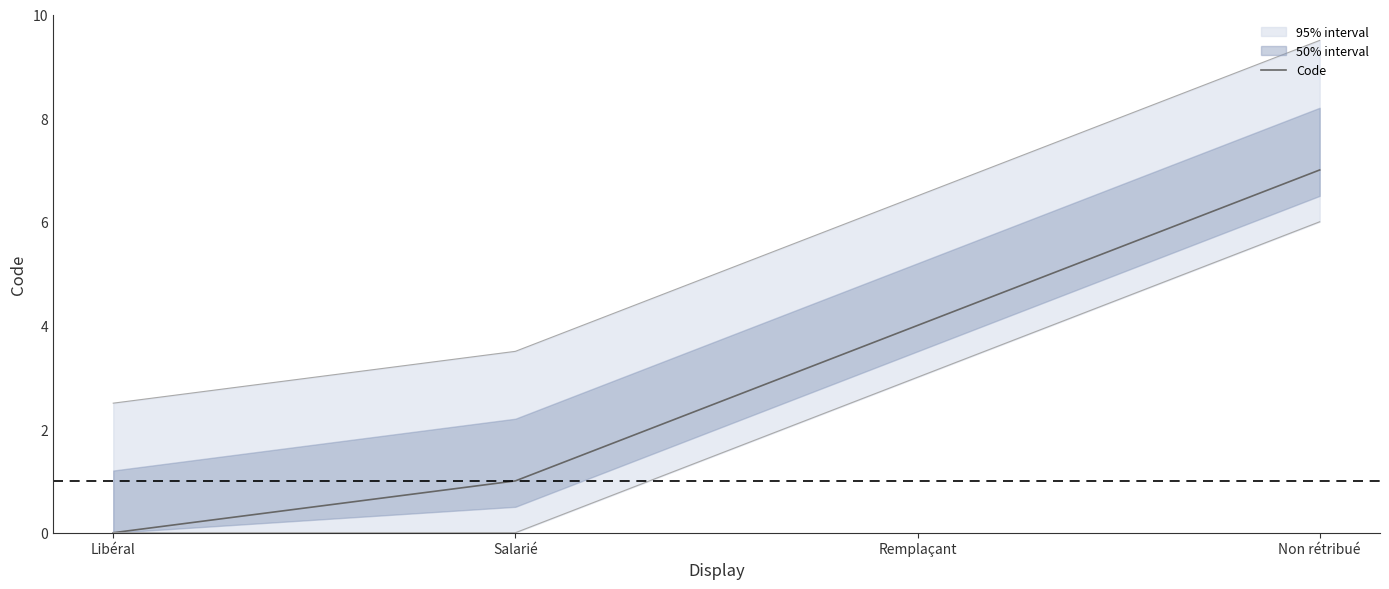

Which category has the lowest value across all series?

Libéral